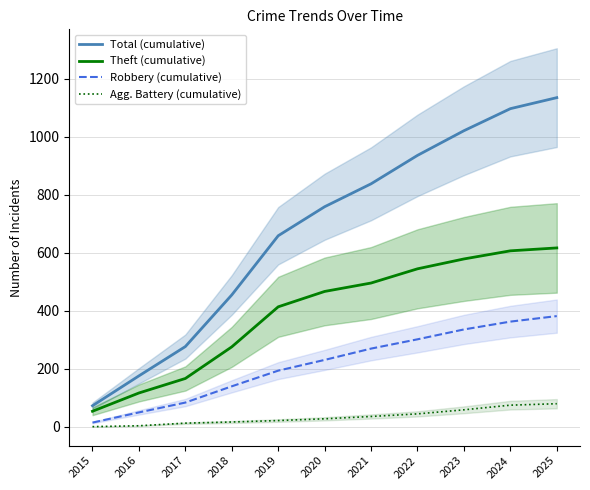

How many series are shown in this chart?

4